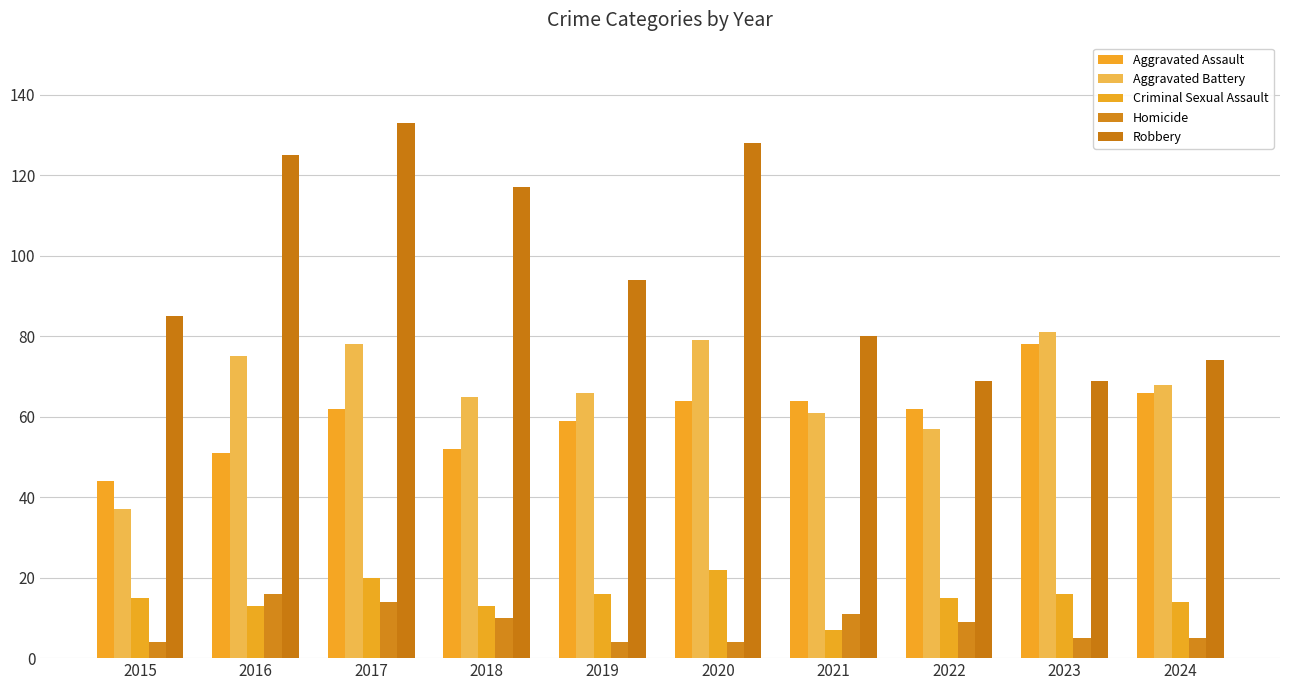

Is it true that Robbery equals 133 at 2017?

True